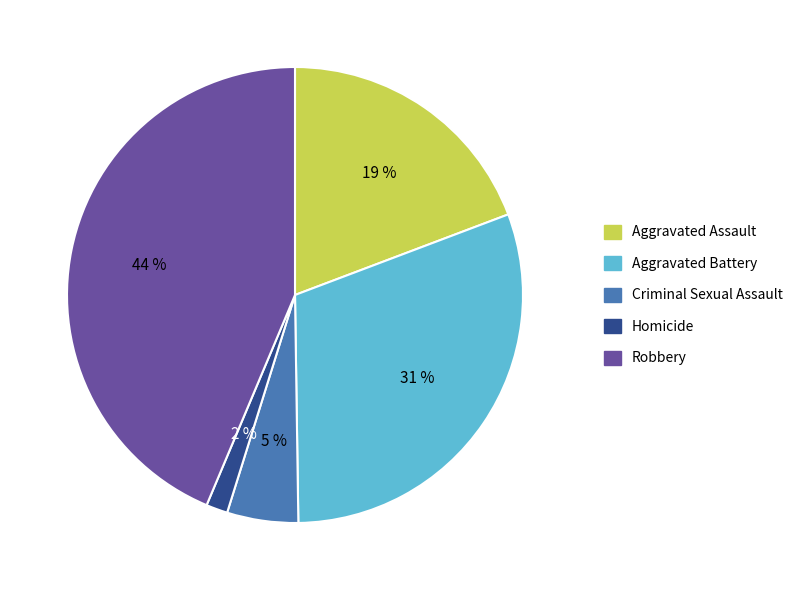

To the nearest percent, what is the combined percentage of Criminal Sexual Assault and Homicide?

7%